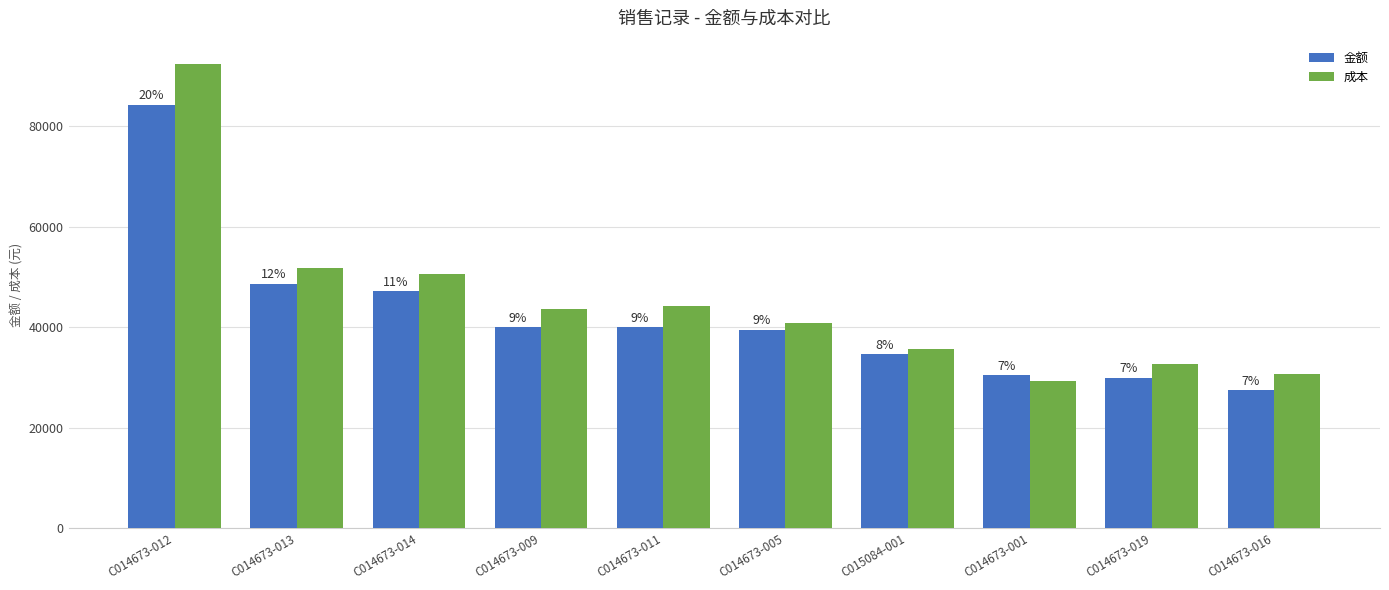

Which series has the largest total across all categories?

成本